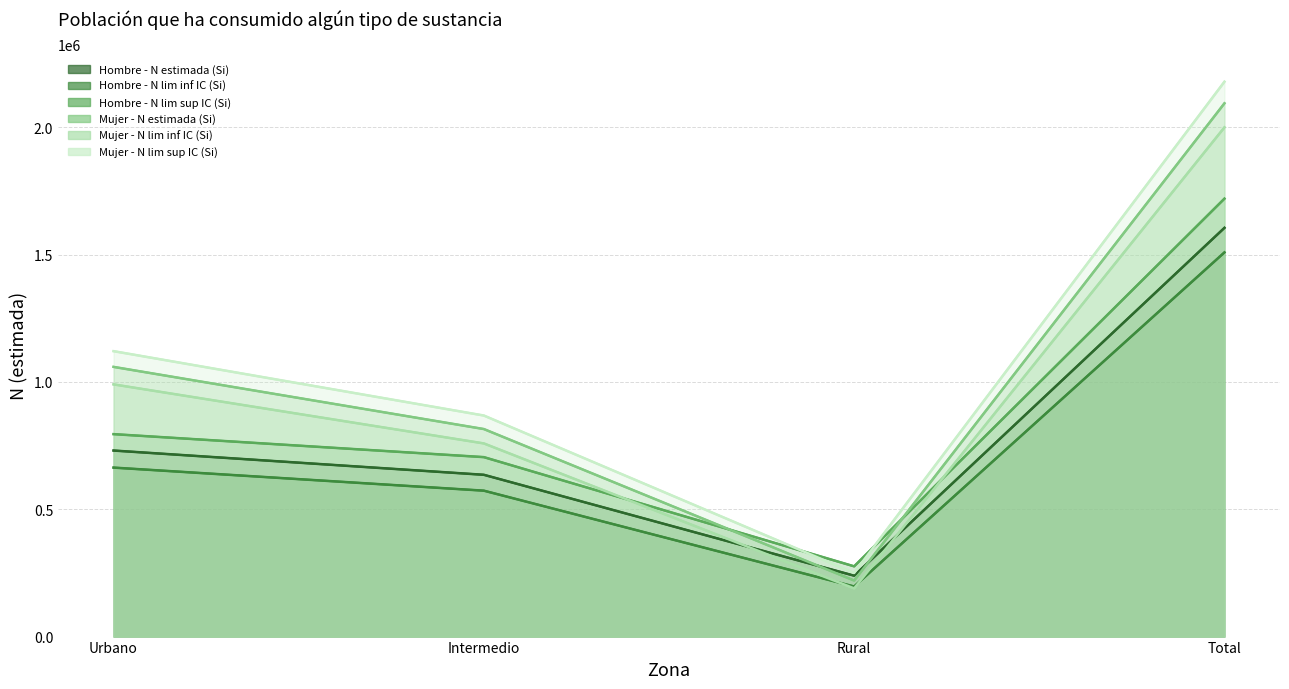

At which category does Mujer - N estimada (Si) reach its first local valley?

Rural